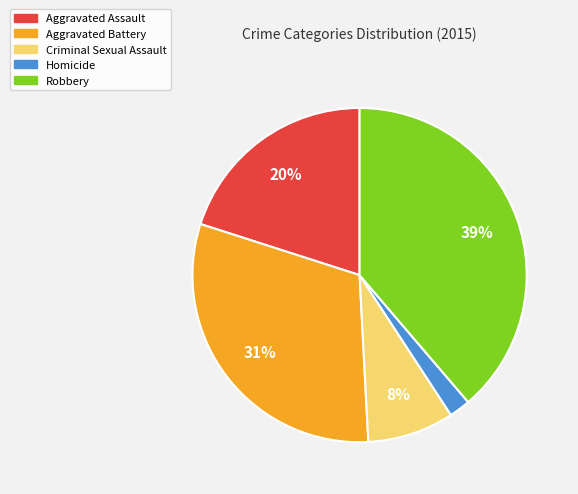

How many slices are in this pie chart?

5